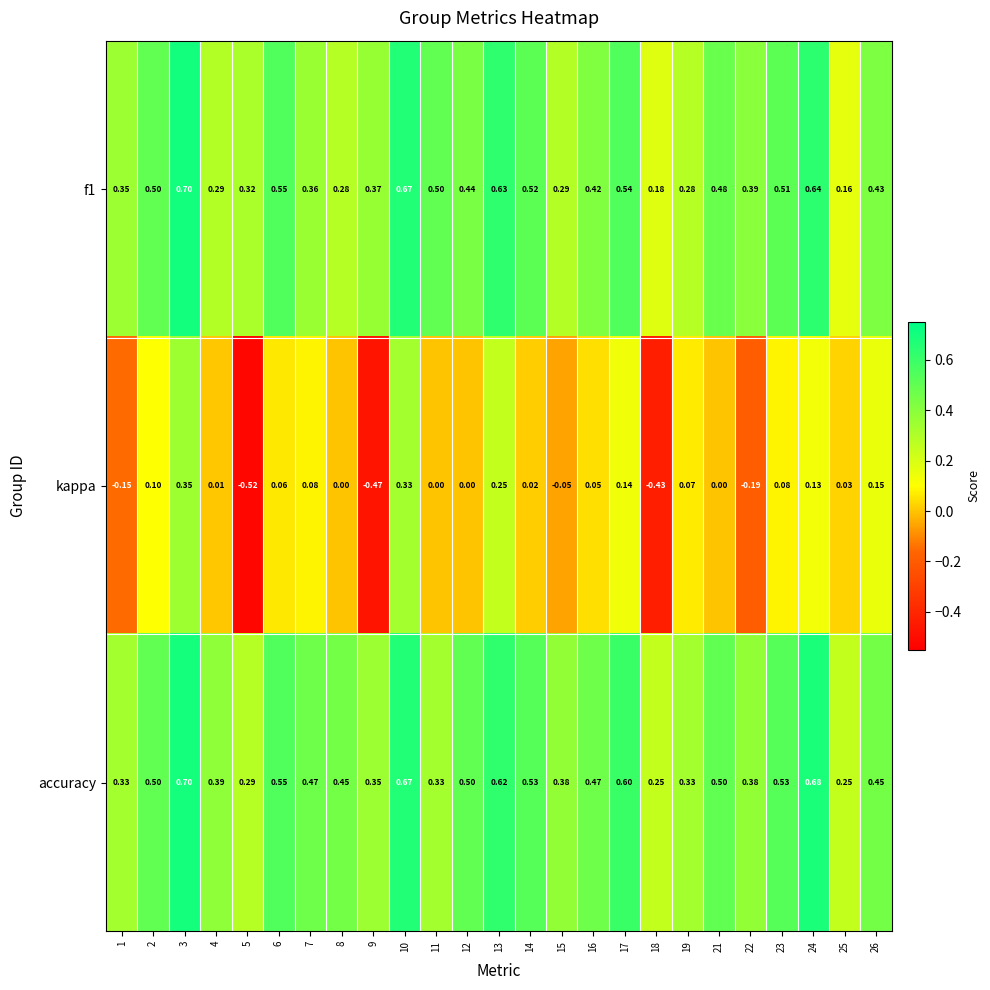

Which series has the widest spread of values?

kappa